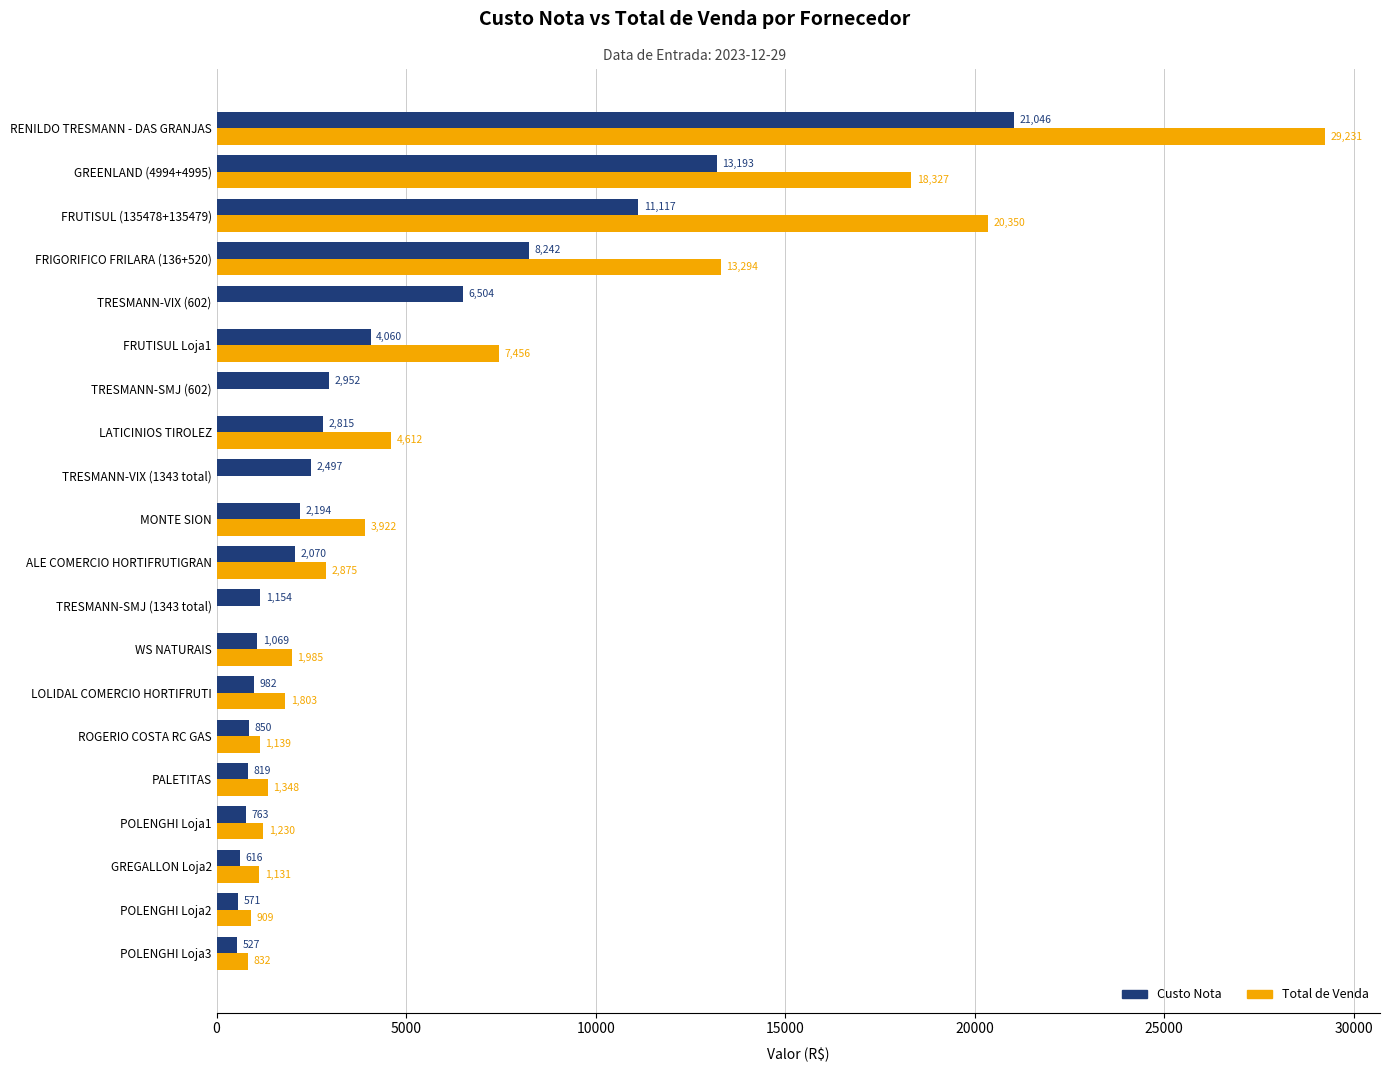

What value does the Custo Nota series have at PALETITAS?

819.4